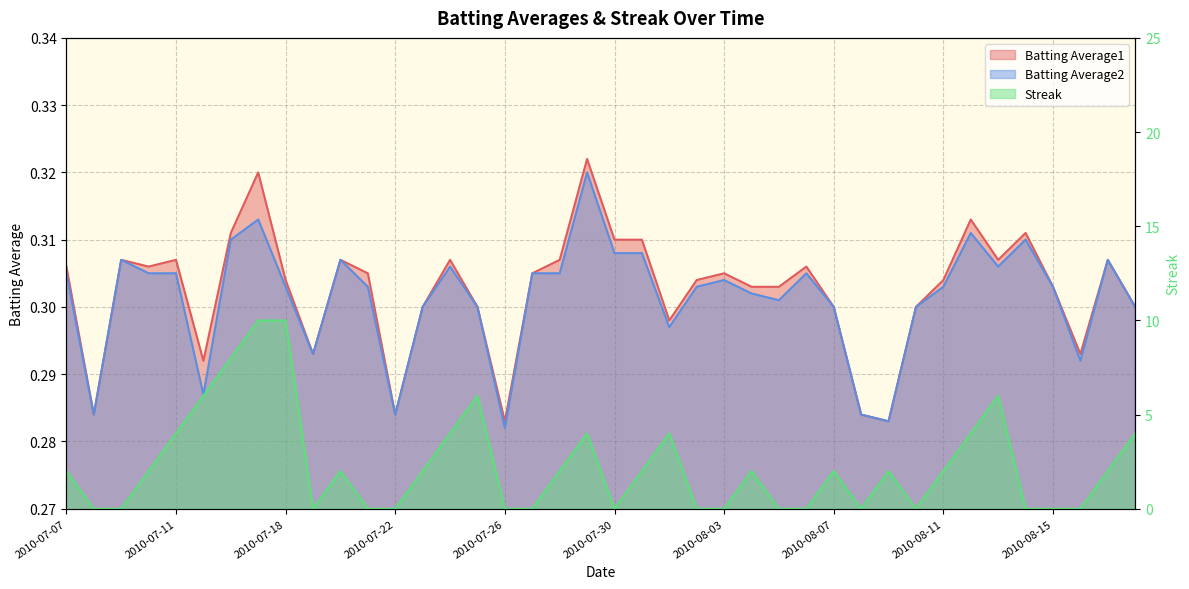

Reading right to left, list all the values displayed in this chart.

Batting Average1: 0.3	0.3	0.3	0.3	0.3	0.3	0.3	0.3	0.3	0.3	0.3	0.3	0.3	0.3	0.3	0.3	0.3	0.3	0.3	0.3	0.3	0.3	0.3	0.3	0.3	0.3	0.3	0.3	0.3	0.3	0.3	0.3	0.3	0.3	0.3	0.3	0.3	0.3	0.3	0.3
Batting Average2: 0.3	0.3	0.3	0.3	0.3	0.3	0.3	0.3	0.3	0.3	0.3	0.3	0.3	0.3	0.3	0.3	0.3	0.3	0.3	0.3	0.3	0.3	0.3	0.3	0.3	0.3	0.3	0.3	0.3	0.3	0.3	0.3	0.3	0.3	0.3	0.3	0.3	0.3	0.3	0.3
Streak: 4.0	2.0	0.0	0.0	0.0	6.0	4.0	2.0	0.0	2.0	0.0	2.0	0.0	0.0	2.0	0.0	0.0	4.0	2.0	0.0	4.0	2.0	0.0	0.0	6.0	4.0	2.0	0.0	0.0	2.0	0.0	10.0	10.0	8.0	6.0	4.0	2.0	0.0	0.0	2.0